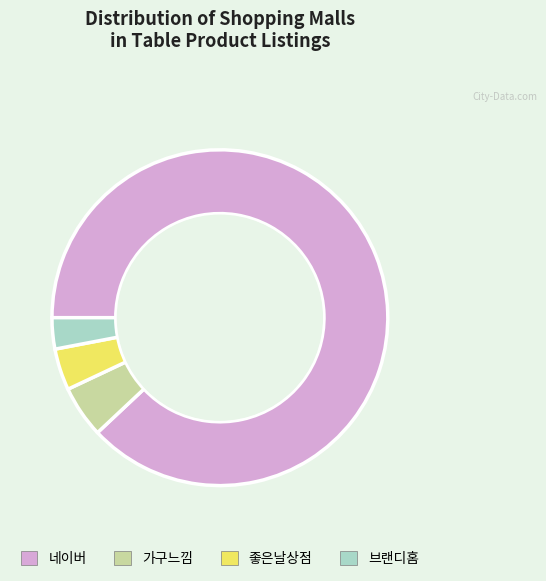

Approximately how many times larger is the value at 브랜디홈 compared to 가구느낌?

0.6